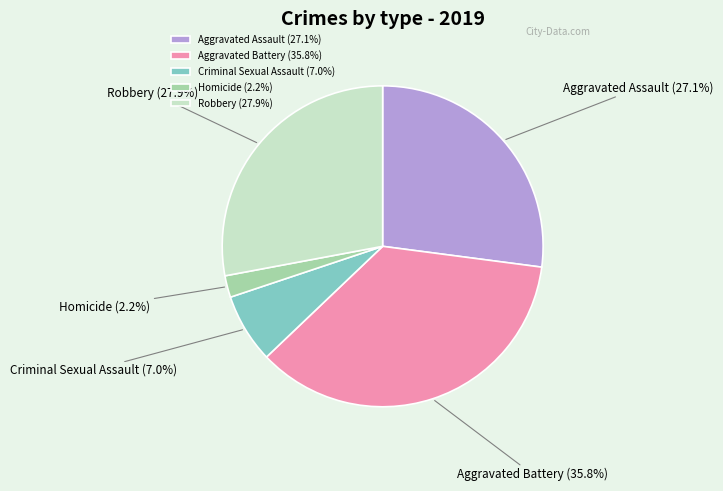

To the nearest percent, what is the combined percentage of Aggravated Assault and Robbery?

55%